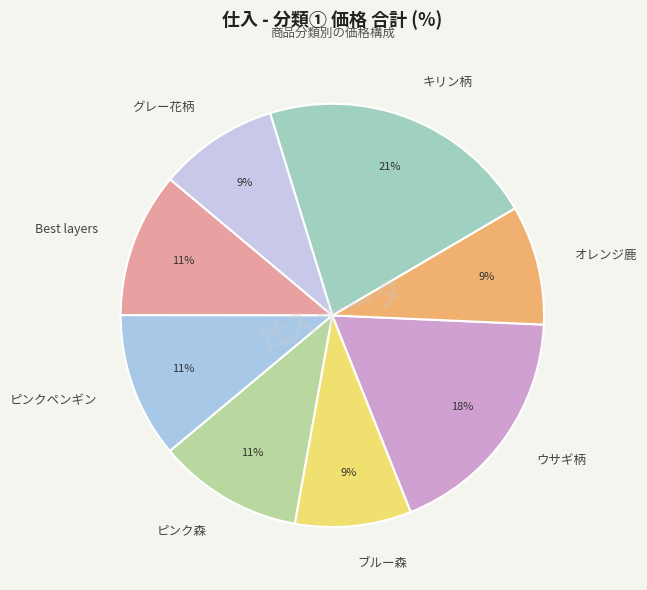

Combined, do ブルー森 and グレー花柄 account for over 50%?

No